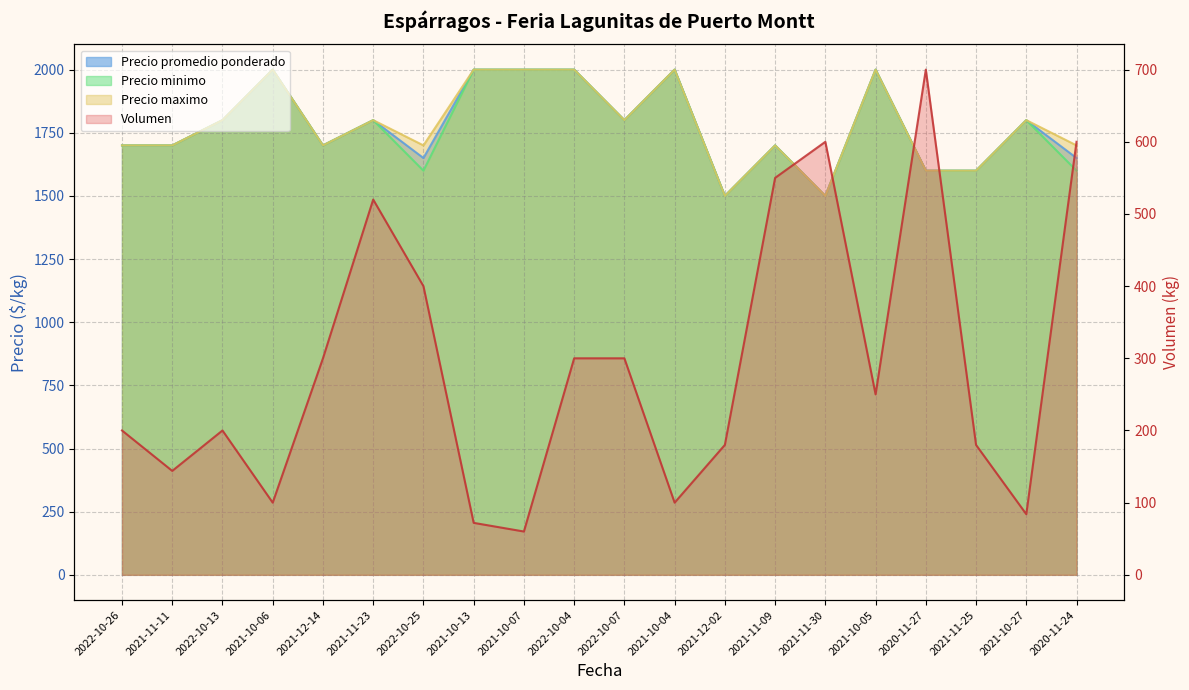

The value of Precio promedio ponderado at 2021-11-09 is 728. True or false?

False